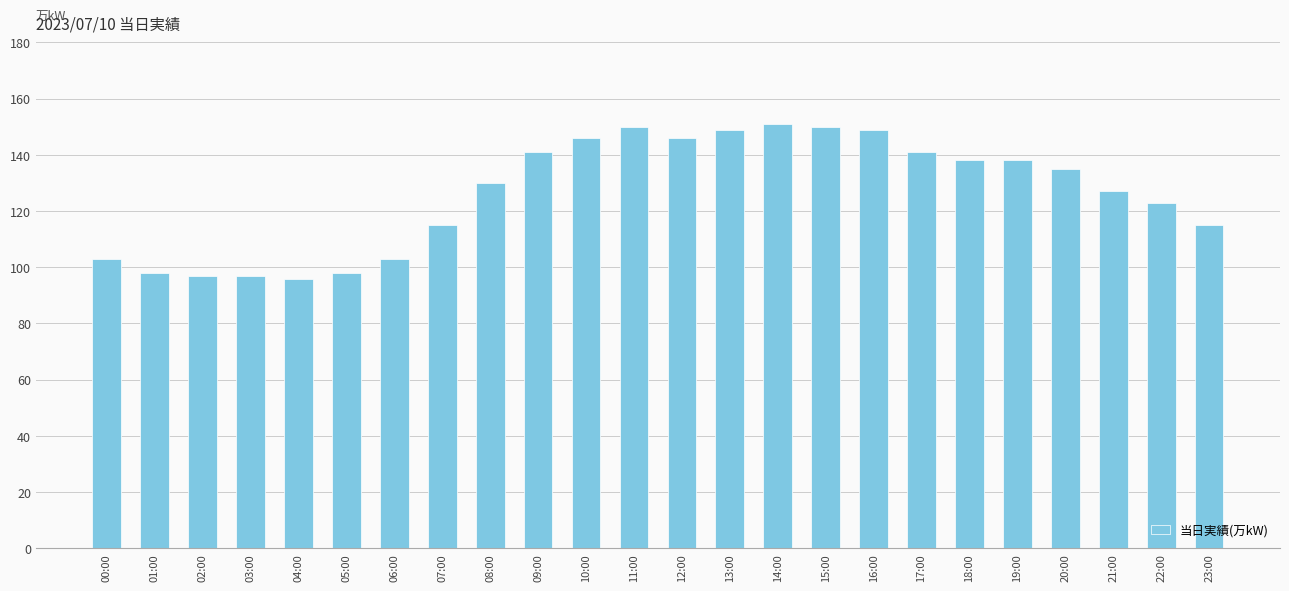

What is the difference between the values at 22:00 and 11:00?

27